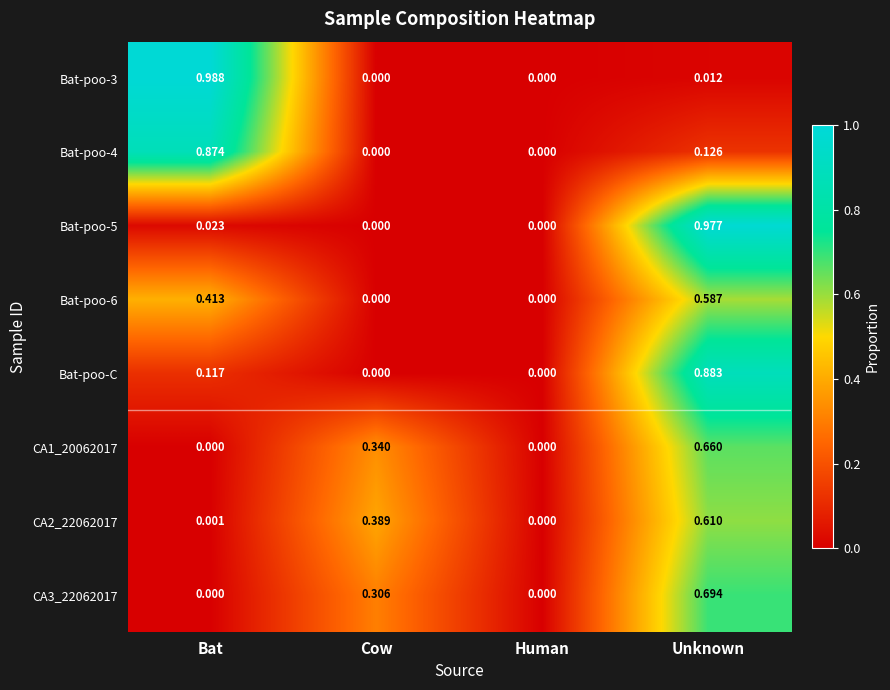

Which category has the highest value across all series?

Bat